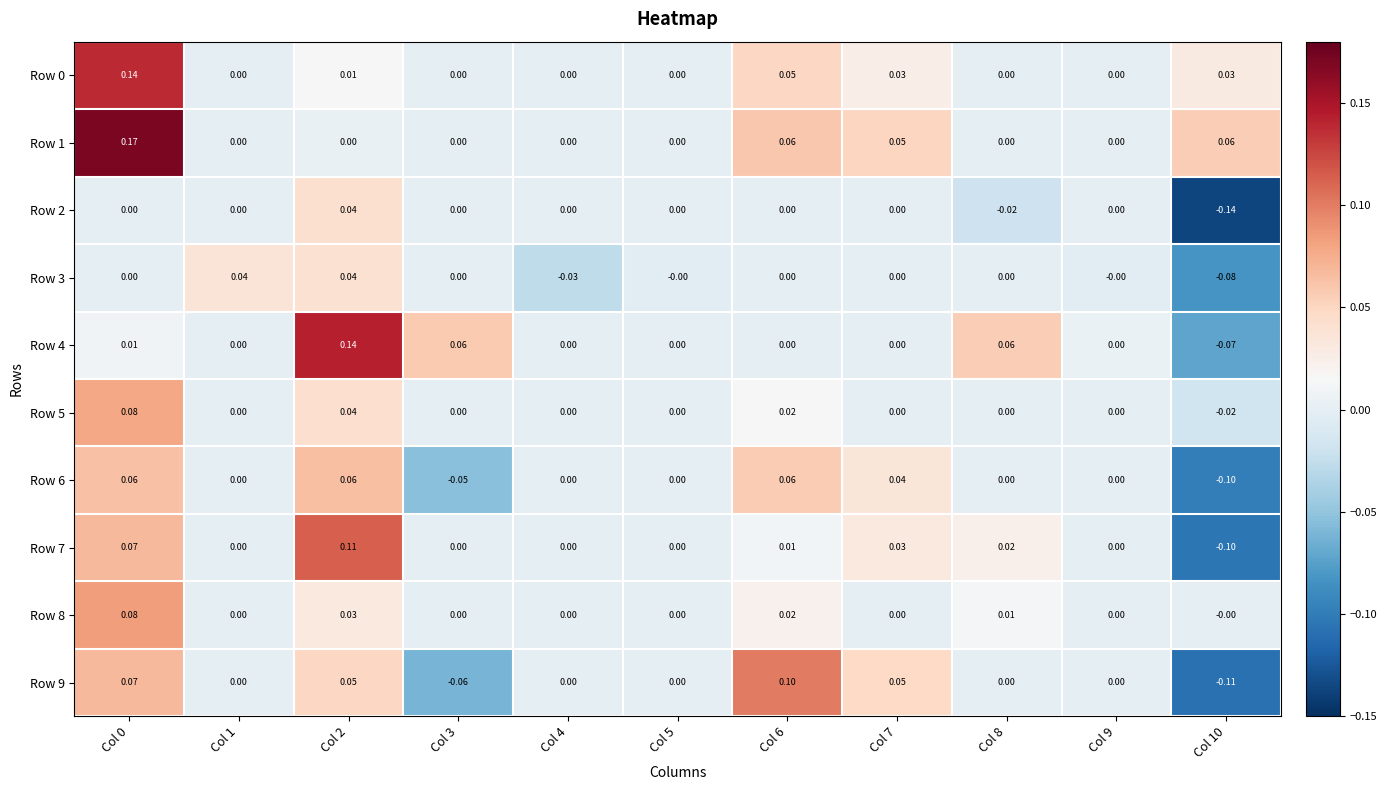

Is the value of Row 1 at Col 6 greater than the value of Row 2 at Col 3?

Yes